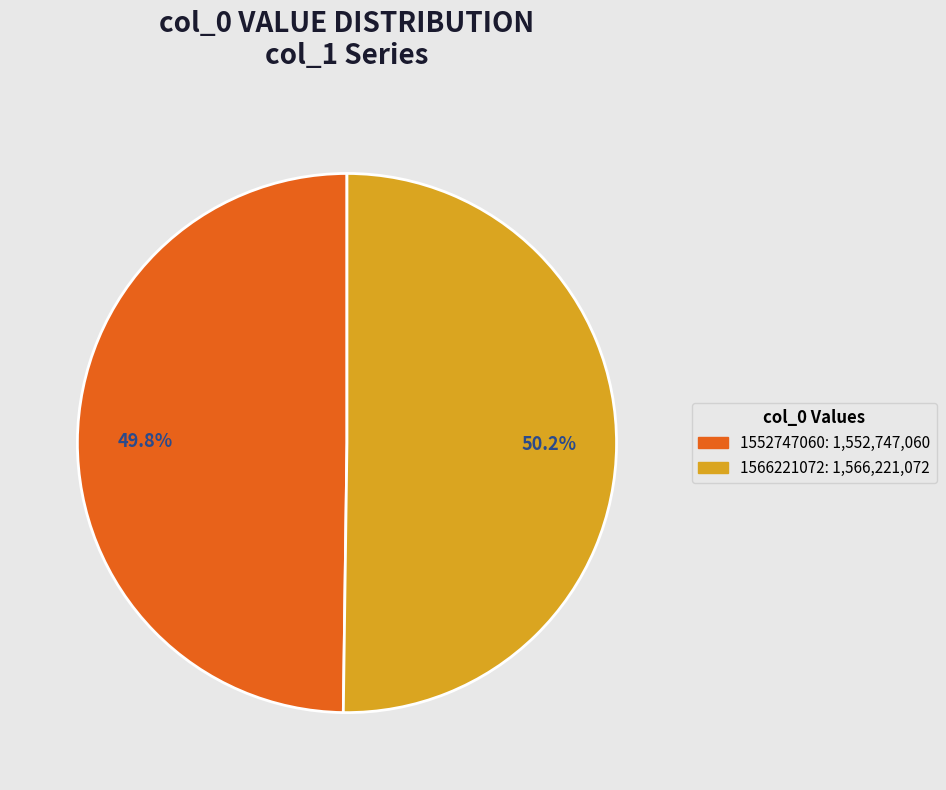

Does any single category account for the majority?

Yes